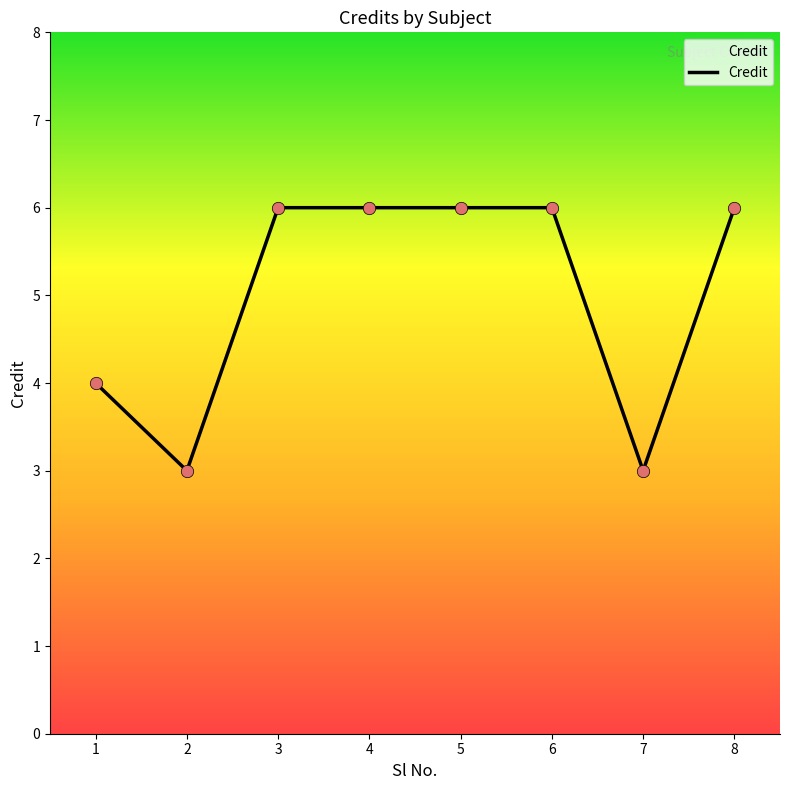

Which has a higher value, 2 or 8?

8